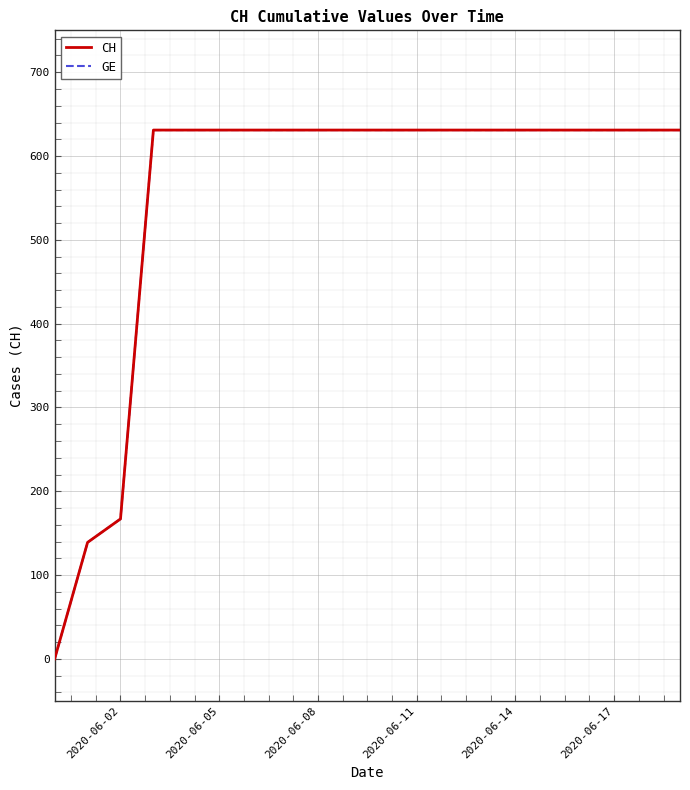

What is the sum of all GE values?

11033